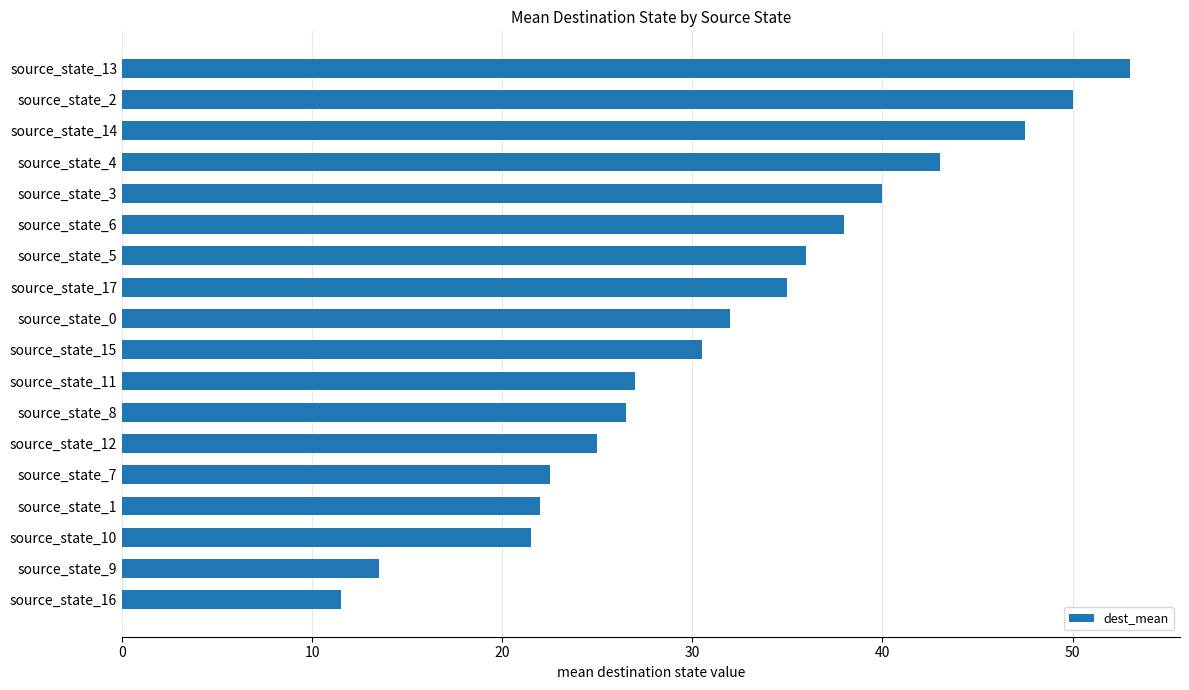

True or false: the data shows 17.0 at source_state_8.

False